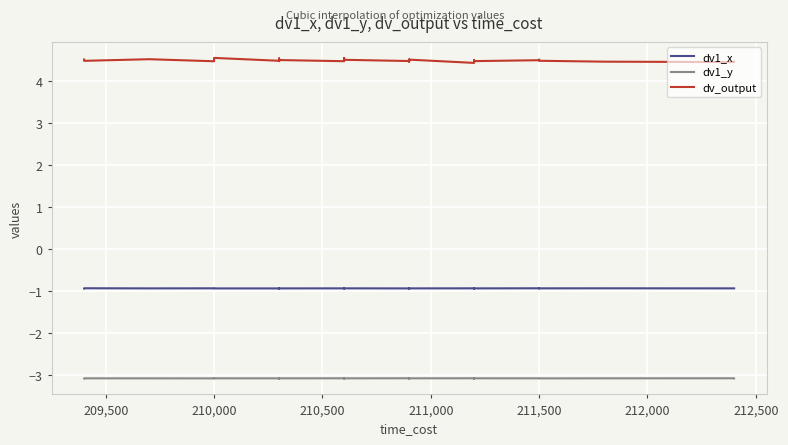

What is the smallest value displayed?

-3.1